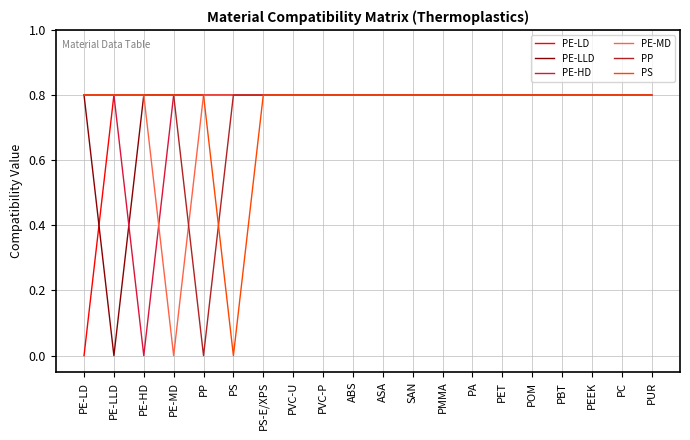

What is the total value across all series at PET?

4.8